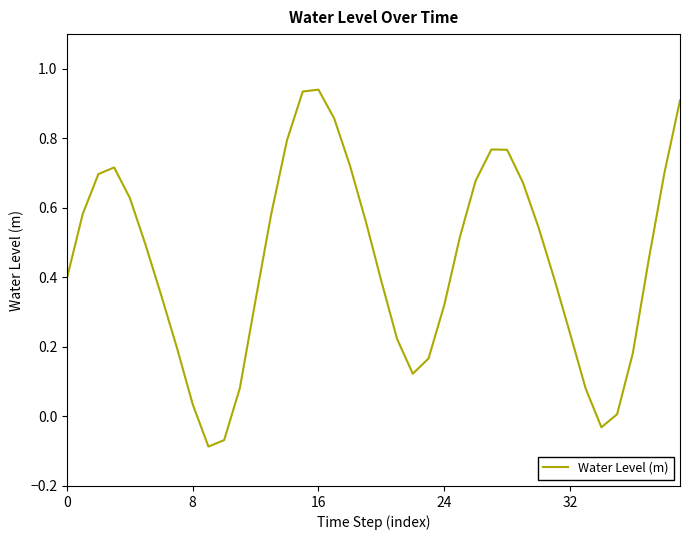

Which has a higher value, 8 or 16?

16